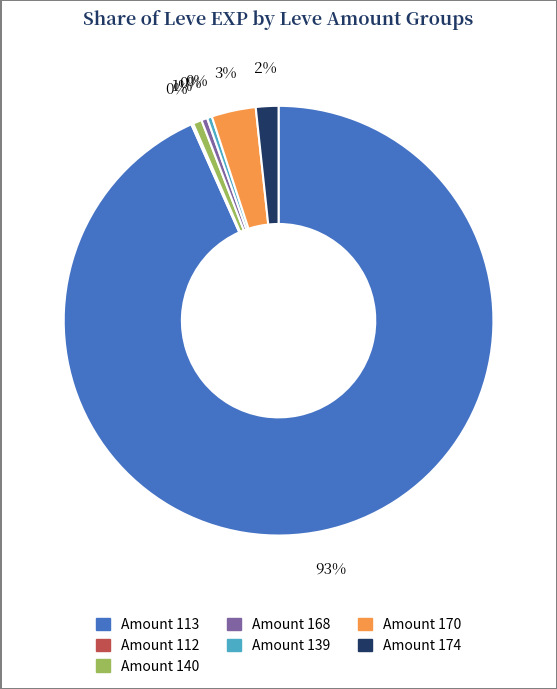

Is there a majority slice in this chart?

Yes